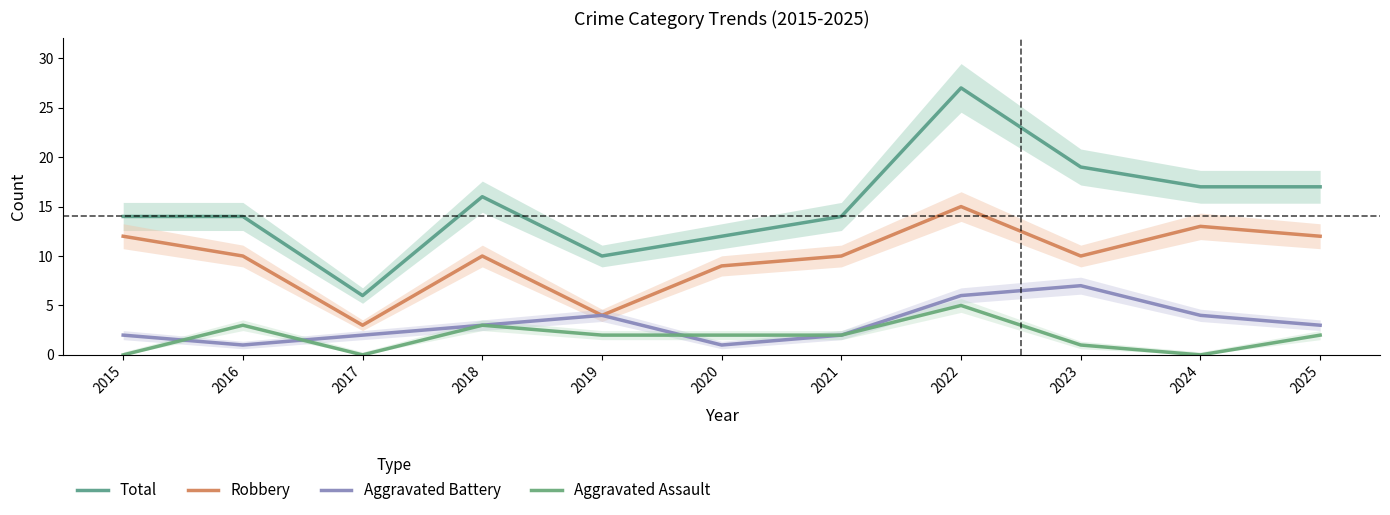

Is it true that Aggravated Assault equals 3 at 2016?

True